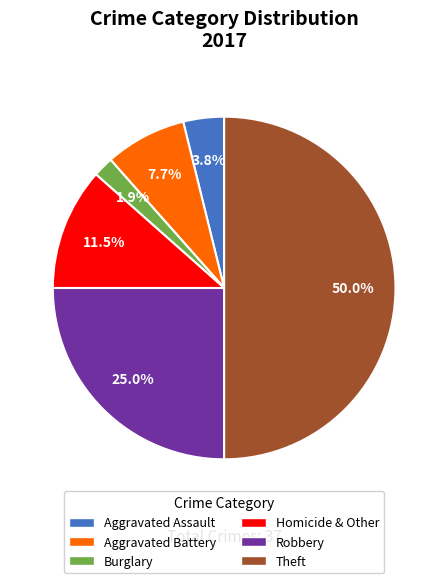

What percentage is the Burglary slice, to the nearest percent?

2%